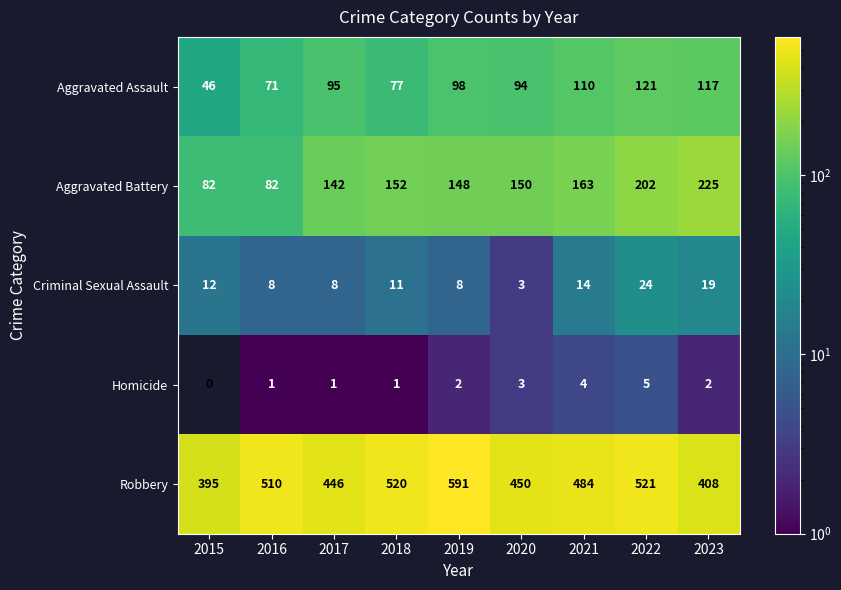

Which series has the widest spread of values?

Robbery